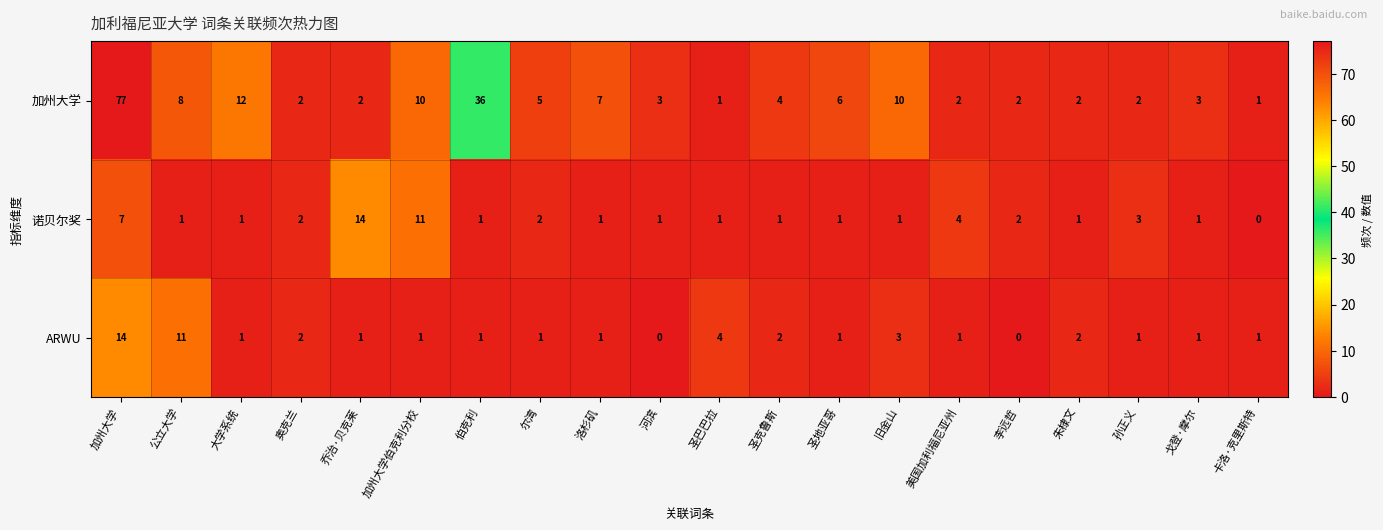

What is the average value of the 诺贝尔奖 series?

3